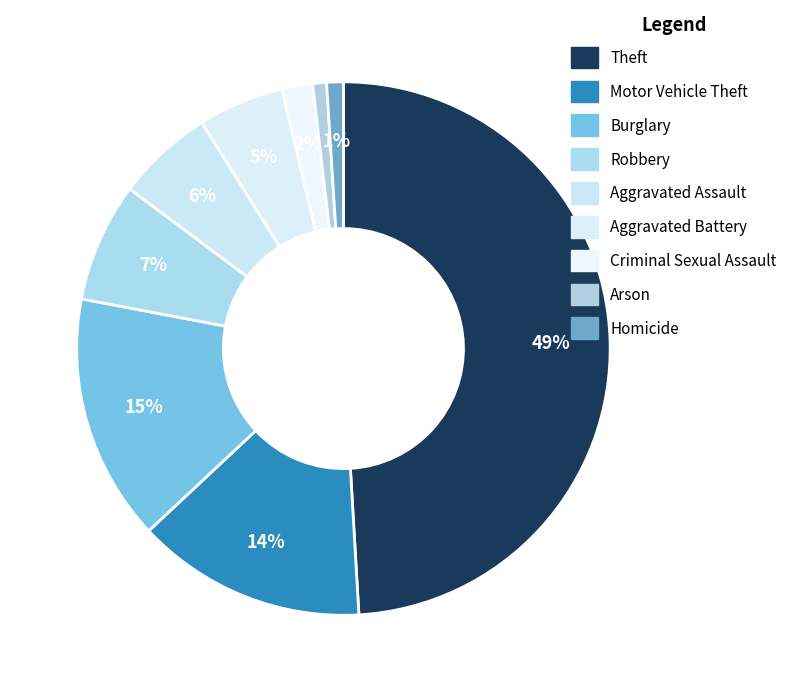

Is there any slice that represents more than half of the pie?

No